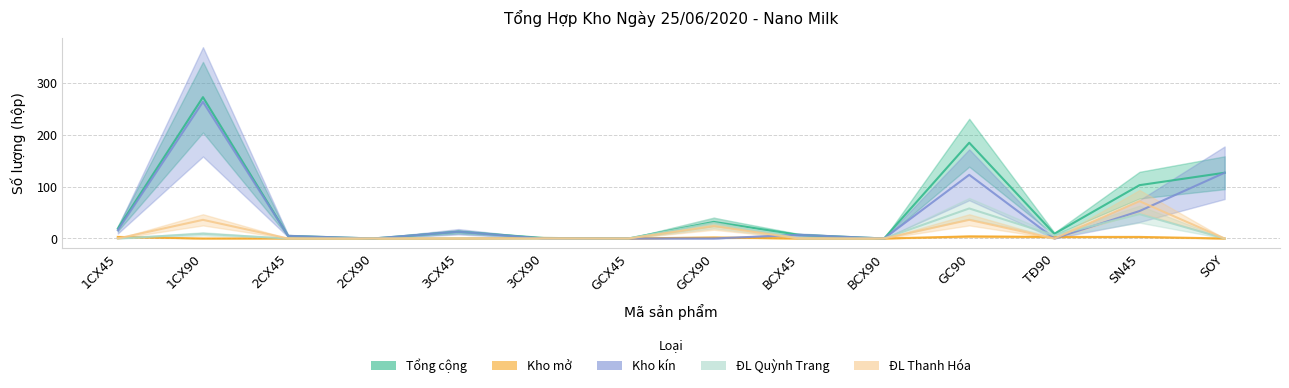

Count the ĐL Thanh Hóa values in the range 0 to 24.

11